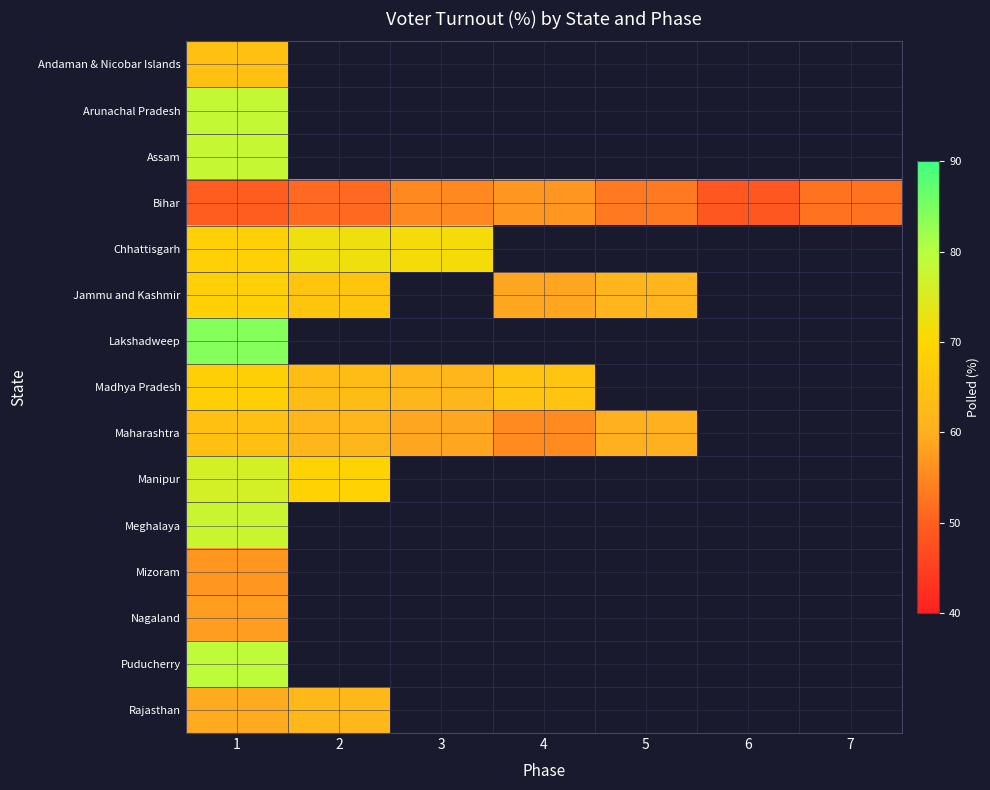

Count the number of data series in this chart.

15